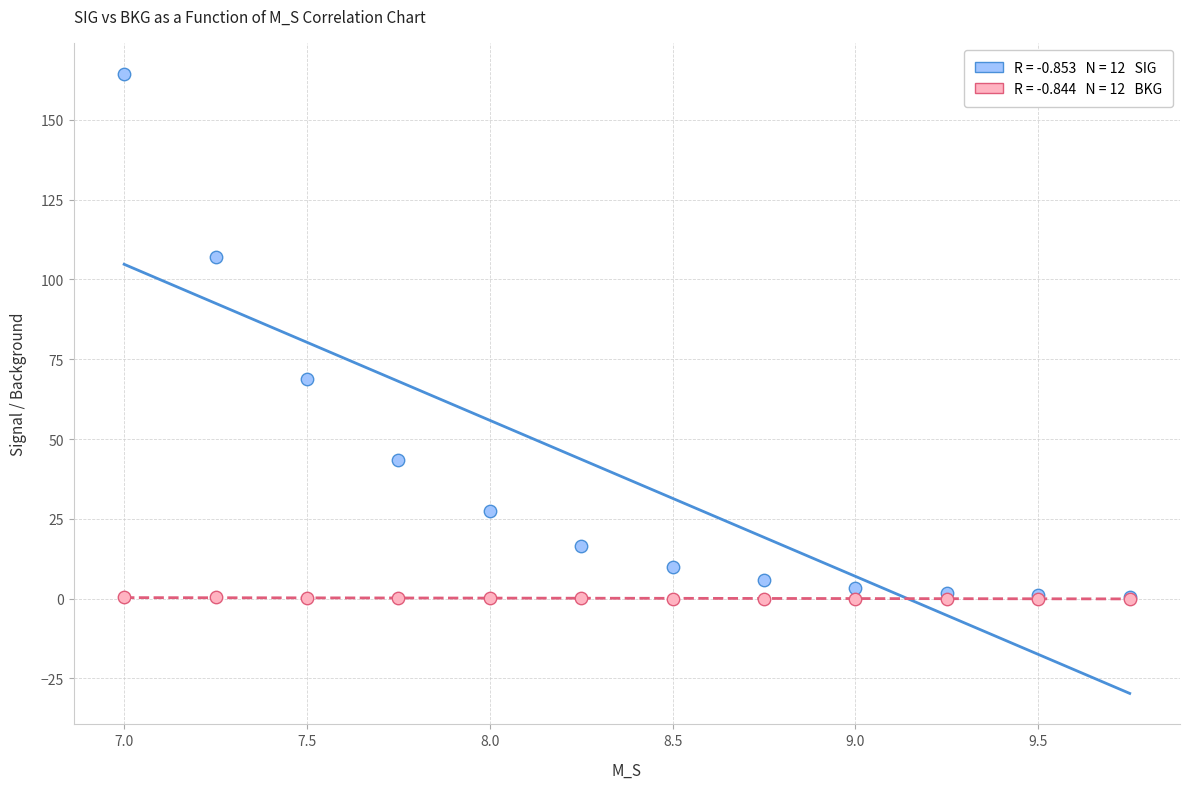

Across all series, what Y value is closest to 82?

68.9